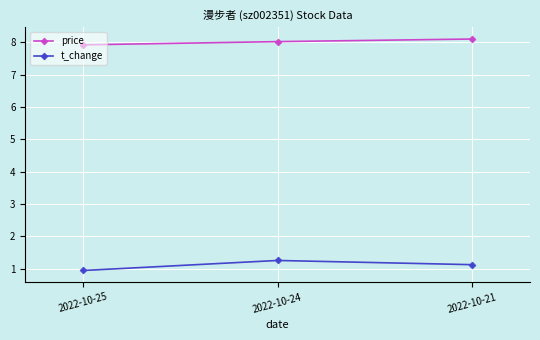

How many series are shown in this chart?

2